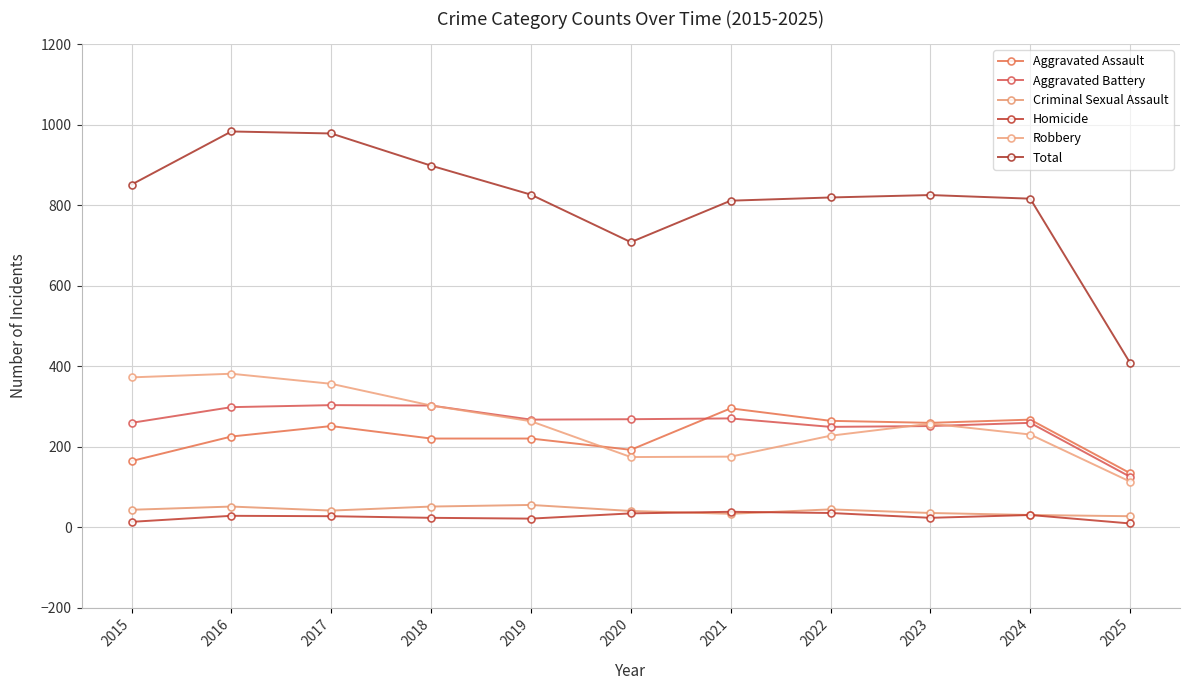

What are all the series names shown in the legend?

Aggravated Assault, Aggravated Battery, Criminal Sexual Assault, Homicide, Robbery, Total